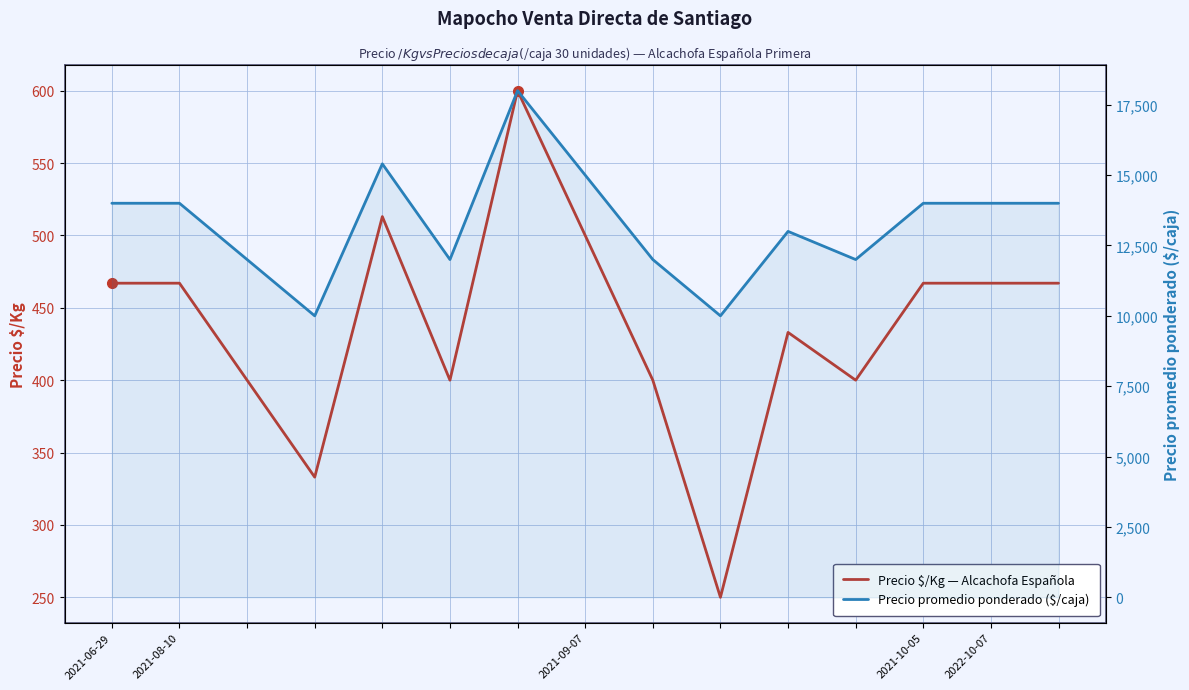

At which category is the sum across all series the highest?

6